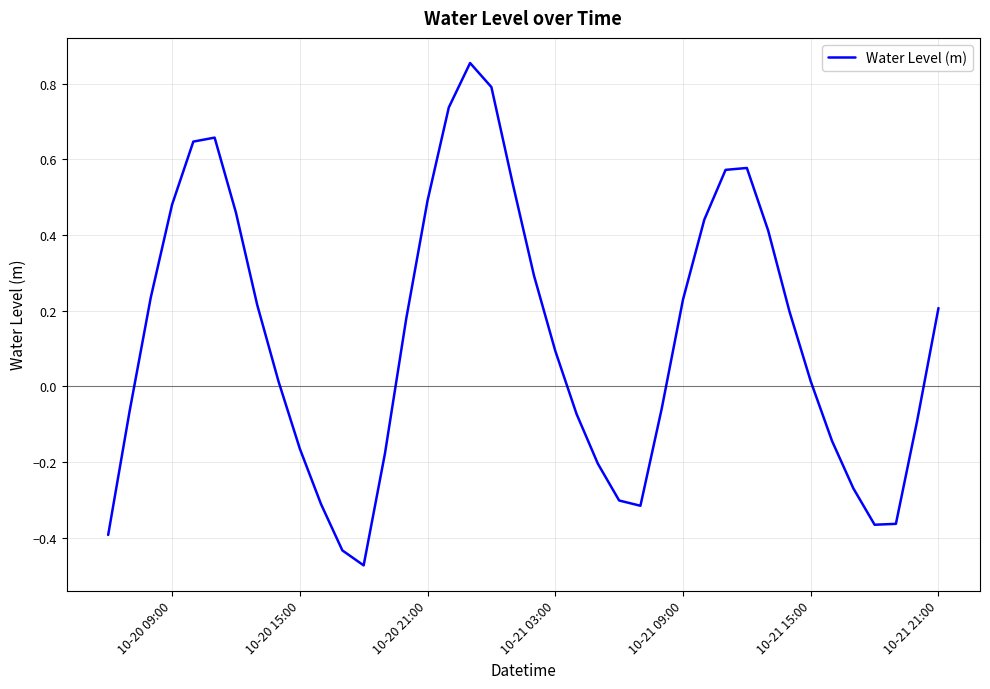

How many lines are shown in the chart?

1